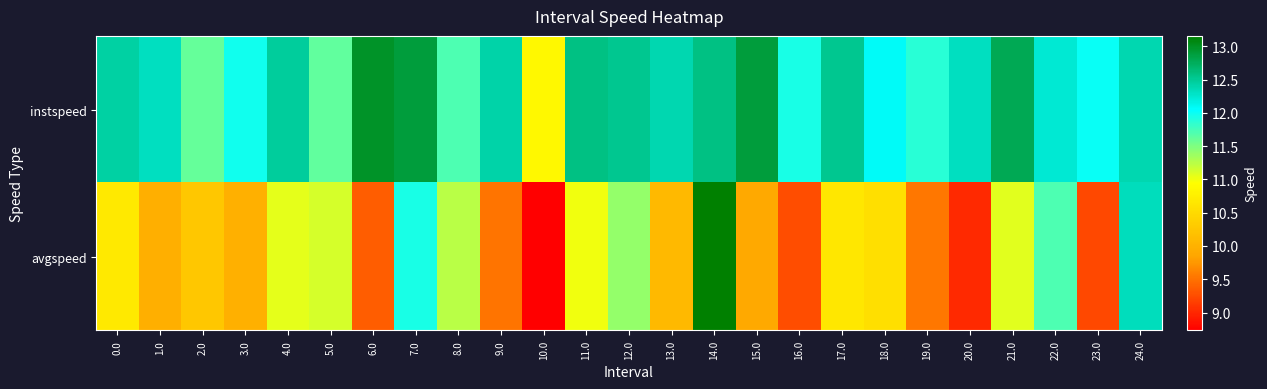

List the series in order of their overall mean, highest first.

instspeed, avgspeed